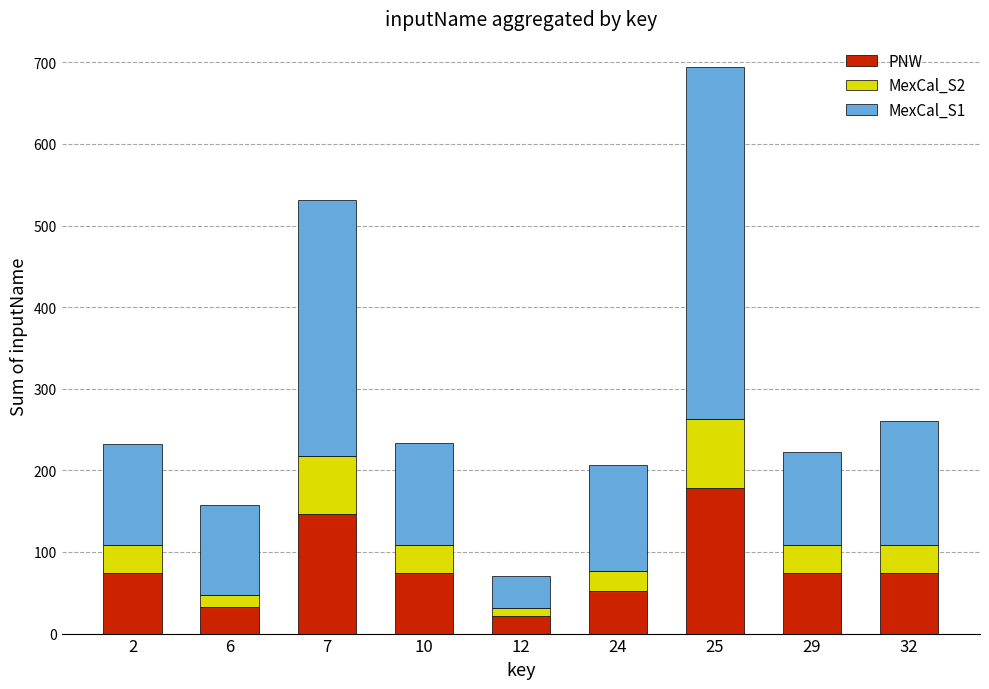

What are all the series names shown in the legend?

PNW, MexCal_S2, MexCal_S1